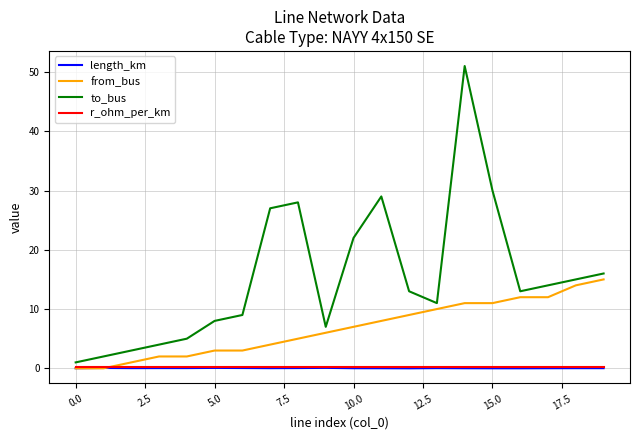

At how many categories does at least one series exceed 43?

1